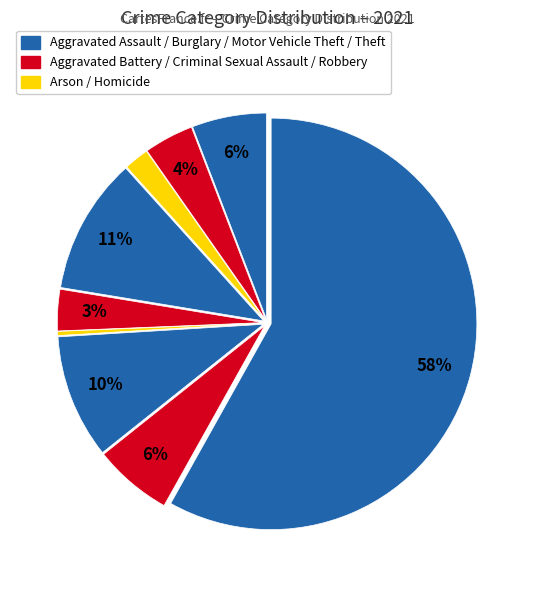

How many segments does this pie chart have?

9